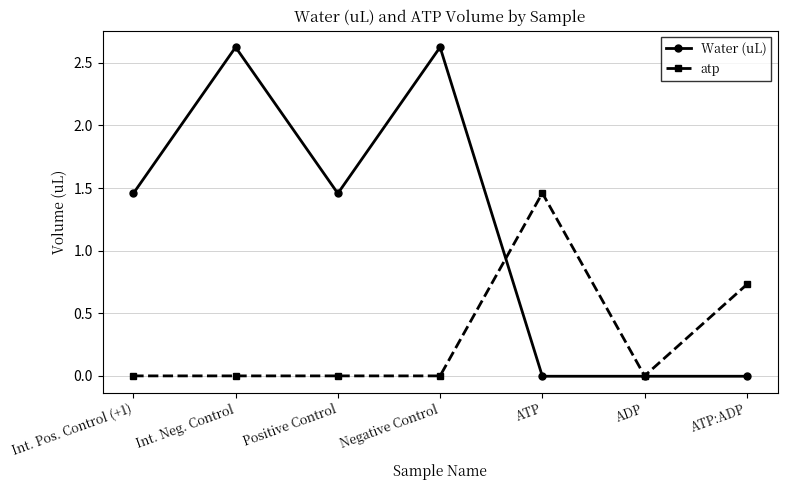

The atp series shows 0.0 at Int. Neg. Control. True or false?

True